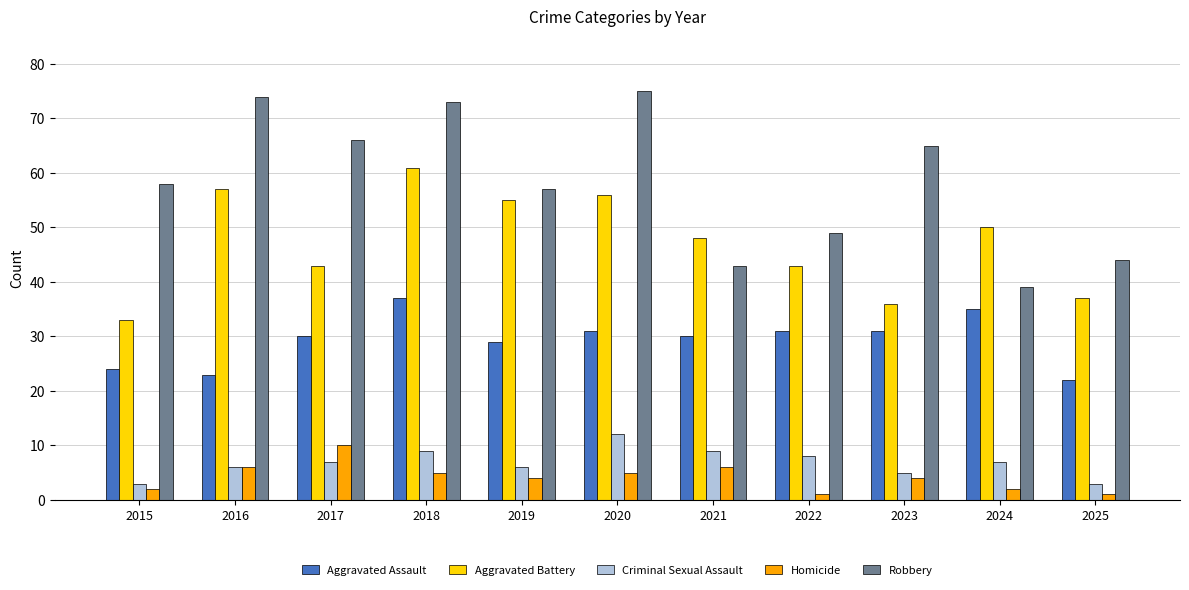

What is the sum of the Robbery values at 2023 and 2022?

114